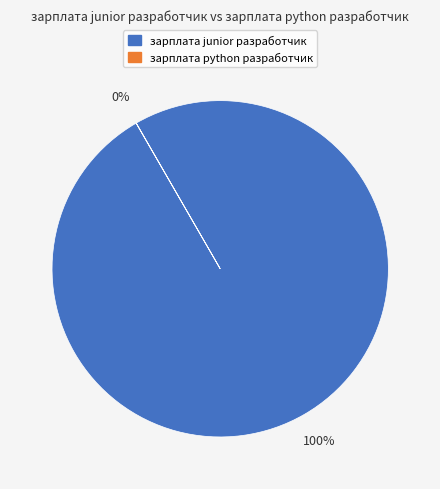

Is it true that зарплата python разработчик is 10% of the pie?

False